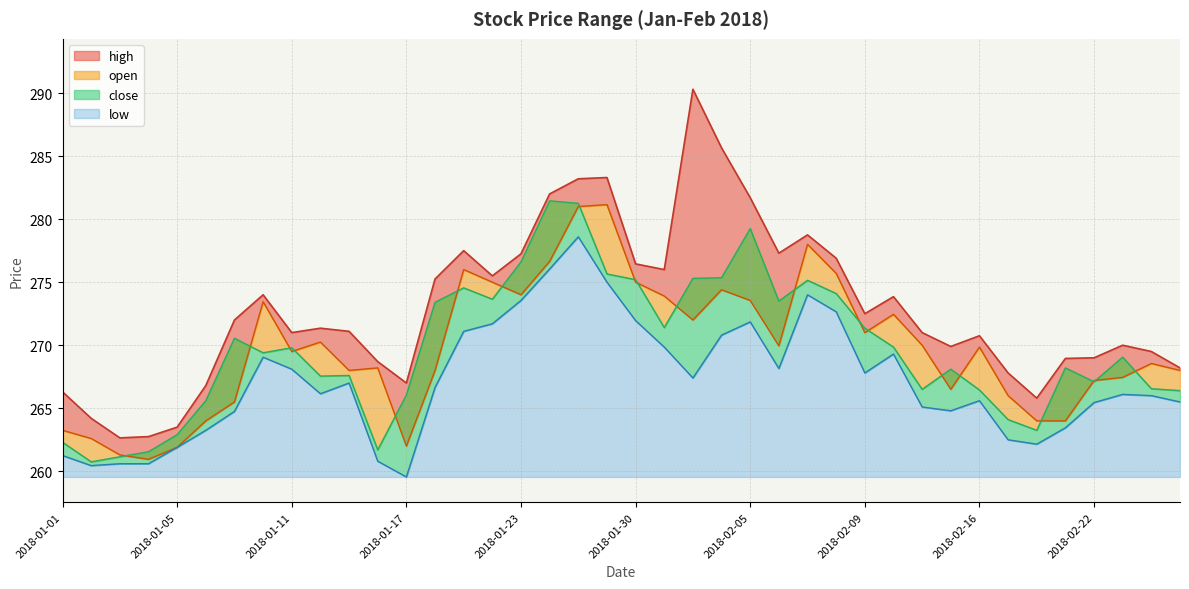

At how many categories does at least one series exceed 288?

1